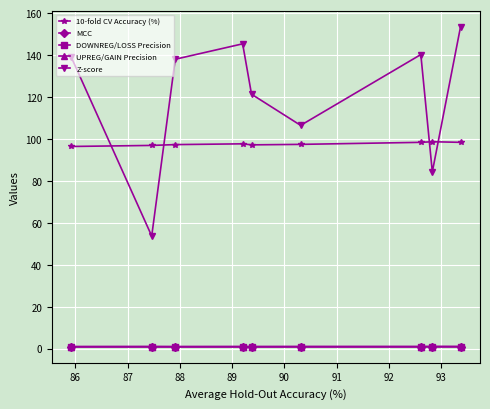

What is the value of the 10-fold CV Accuracy (%) point at the 7th from the left?

98.4